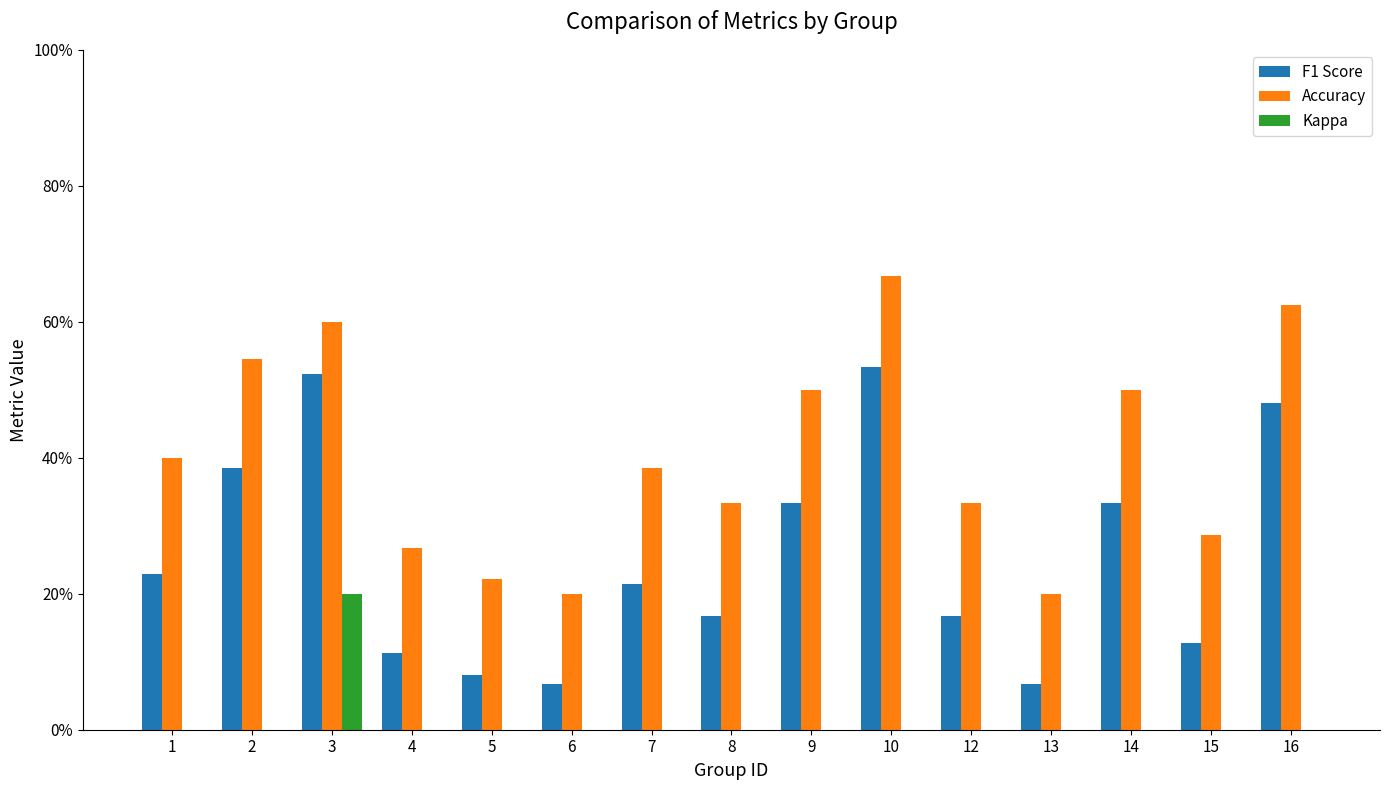

What are all the series names shown in the legend?

F1 Score, Accuracy, Kappa